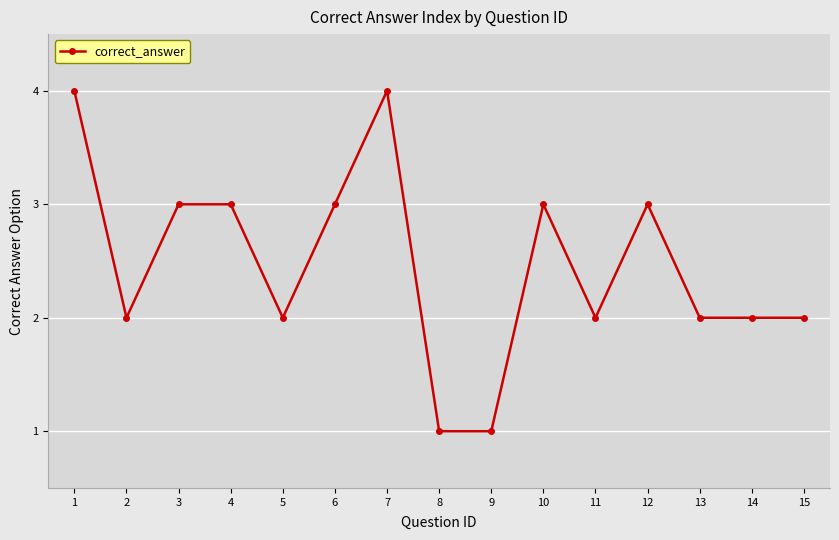

Reading right to left, list all the values displayed in this chart.

15=2	14=2	13=2	12=3	11=2	10=3	9=1	8=1	7=4	6=3	5=2	4=3	3=3	2=2	1=4